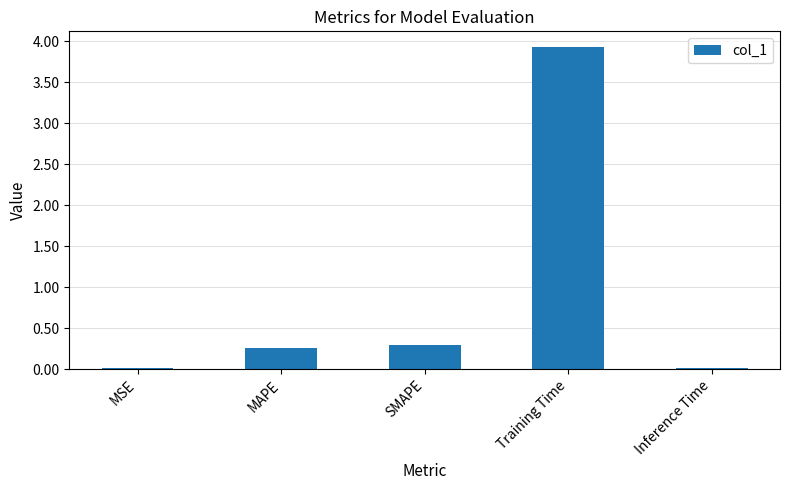

What is the sum of all values?

4.5